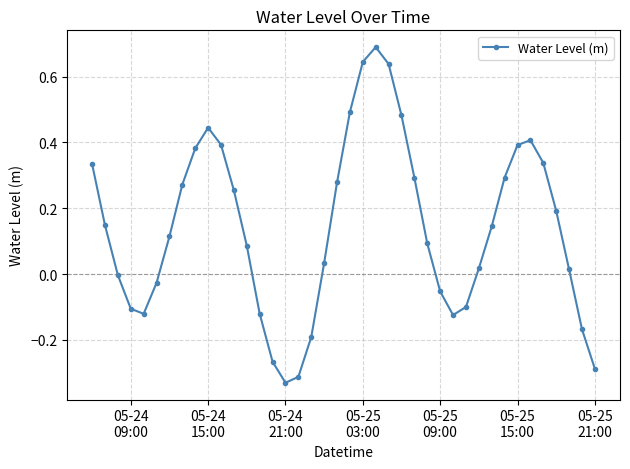

What is the maximum value shown in the chart?

0.7